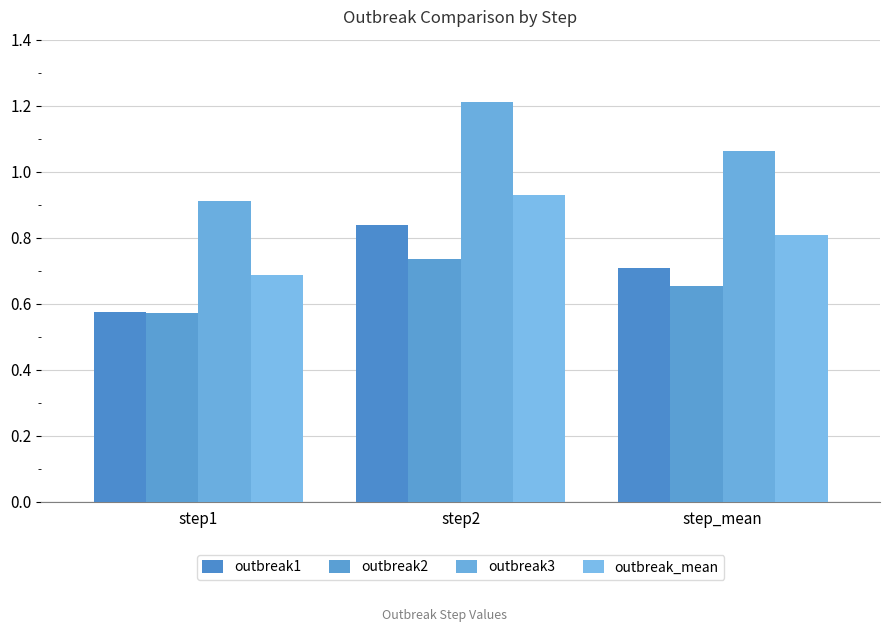

What is the maximum value shown in the chart?

1.2